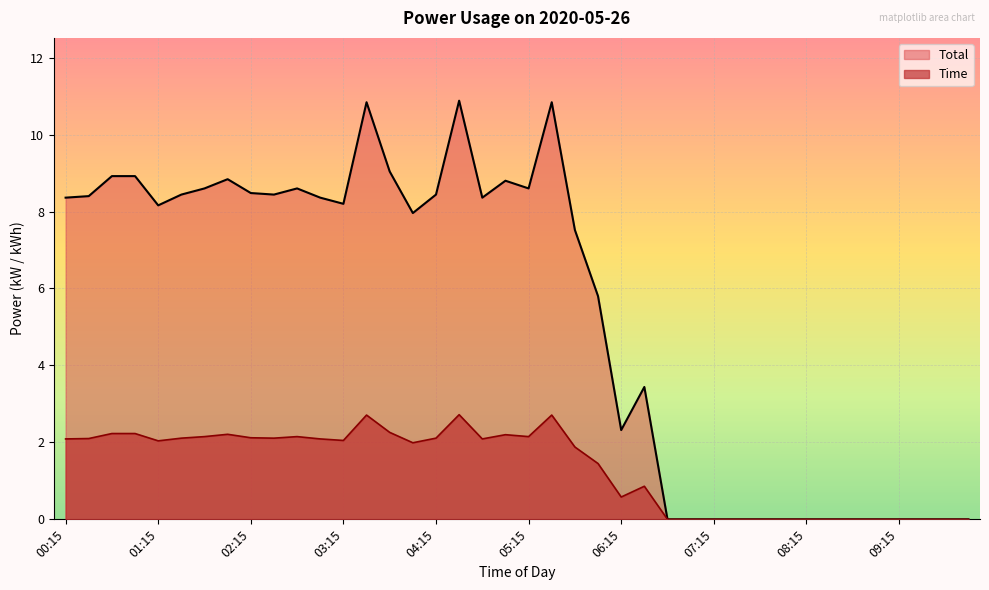

What are all the series names shown in the legend?

Total, Time